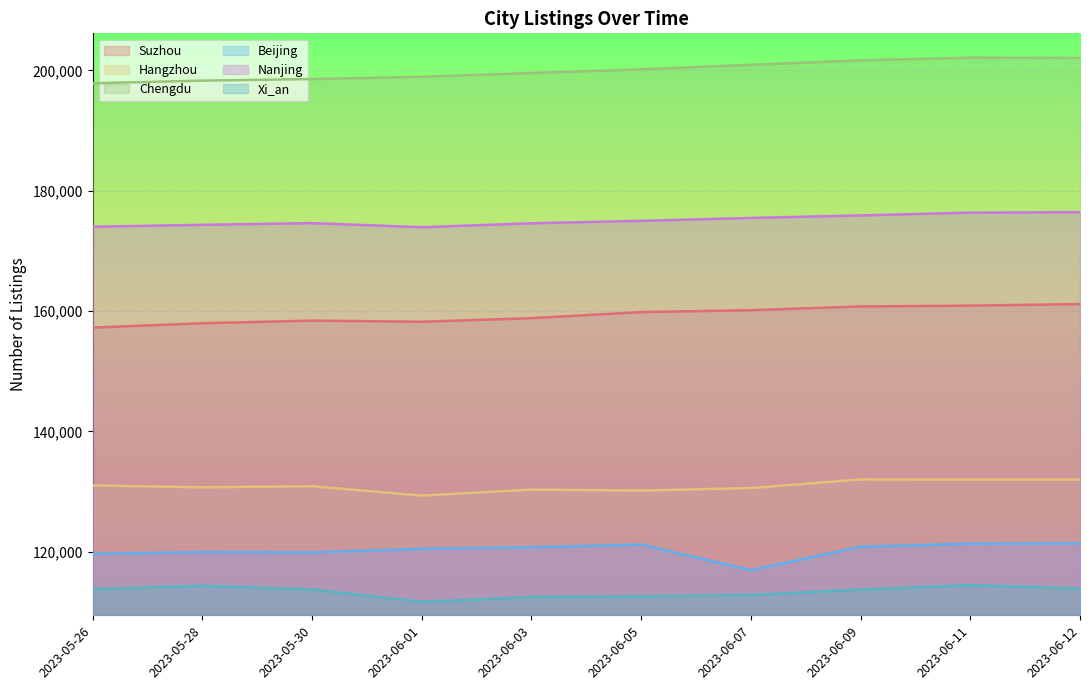

What is the difference between the maximum and minimum values in the Chengdu series?

4260